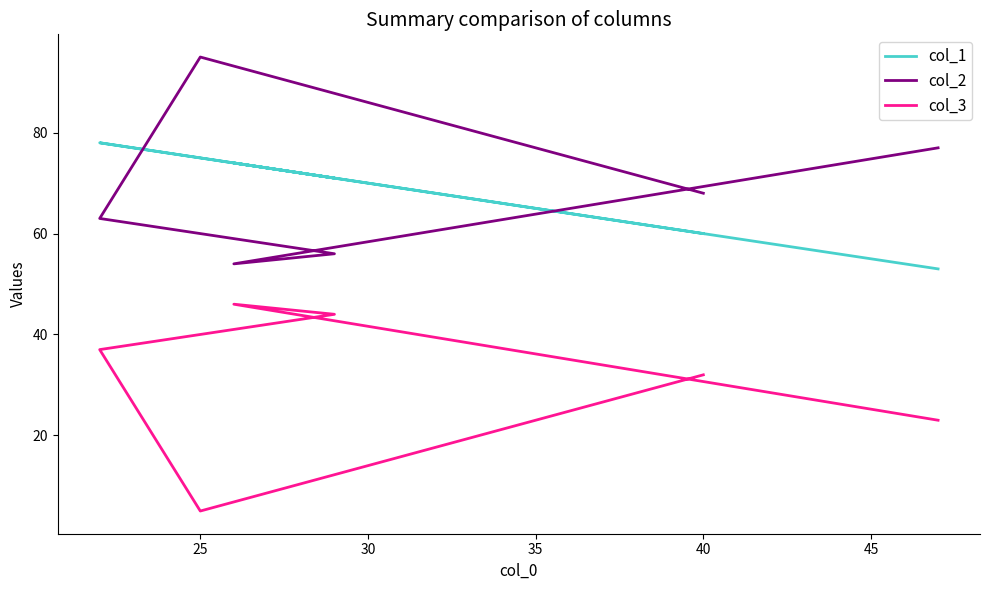

What is the maximum value for col_2?

95